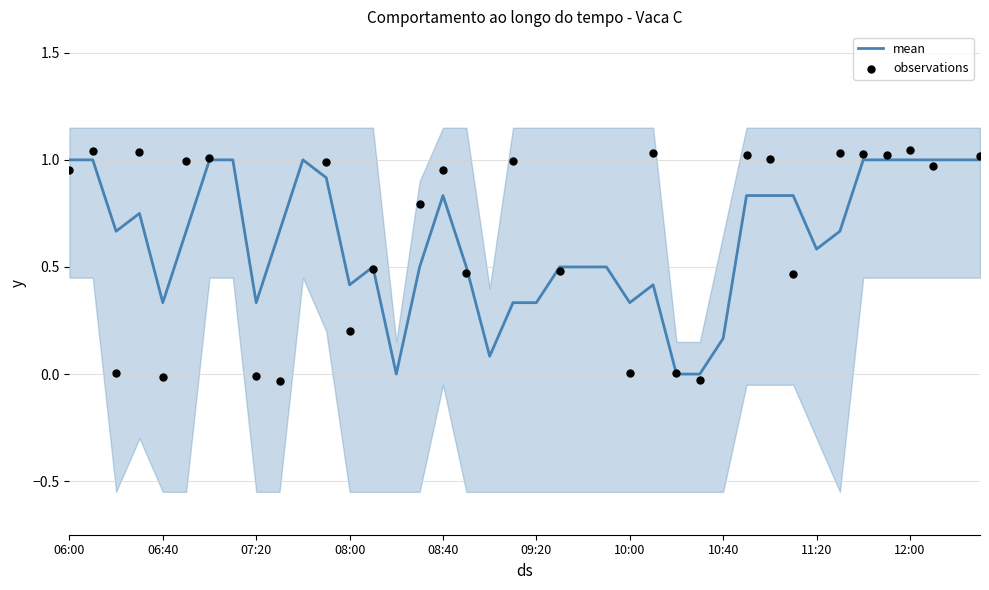

The mean series shows 0.5 at 10:00. True or false?

False